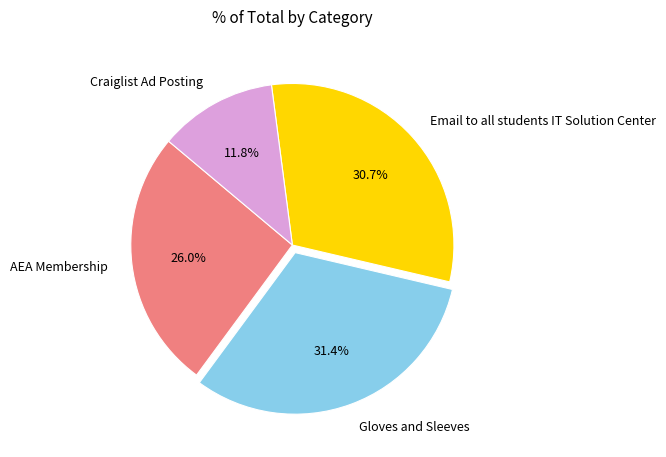

Do AEA Membership and Gloves and Sleeves together represent more than half of the pie?

Yes